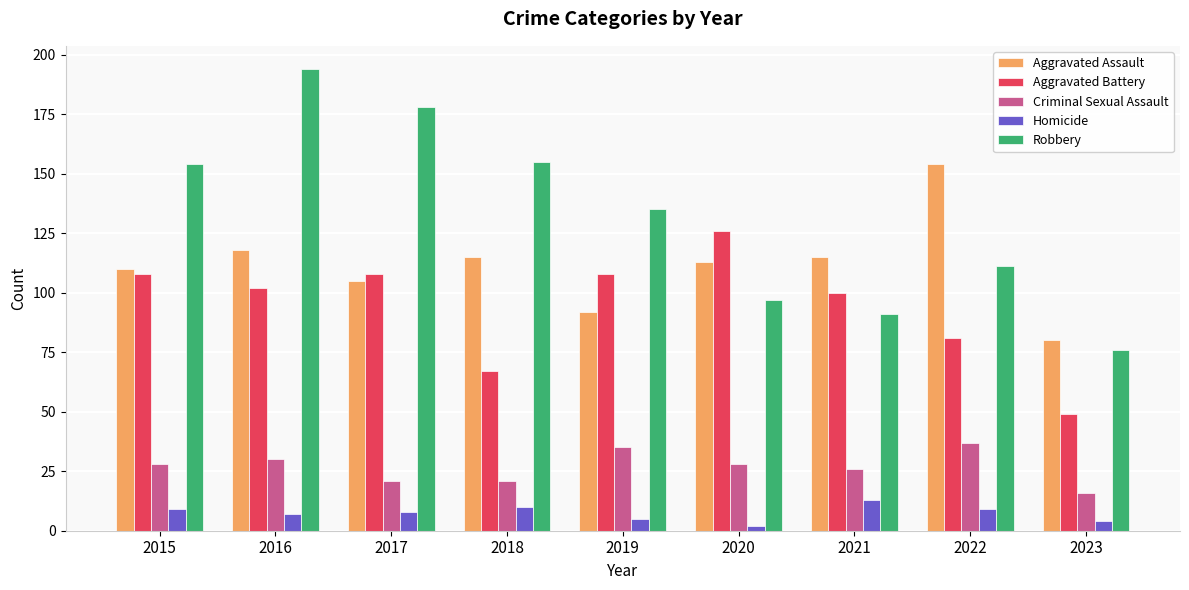

What is the value of the Robbery bar at the 3rd from the left?

178